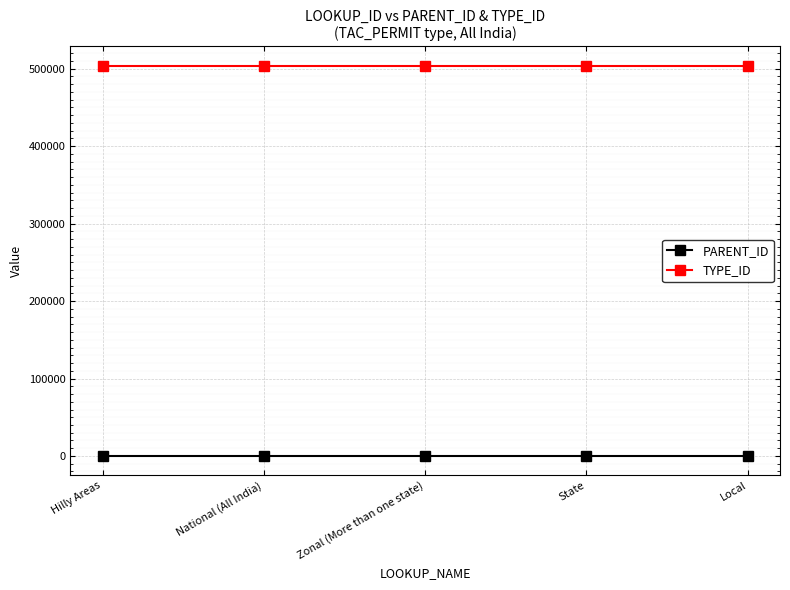

Which series has the largest total across all categories?

TYPE_ID